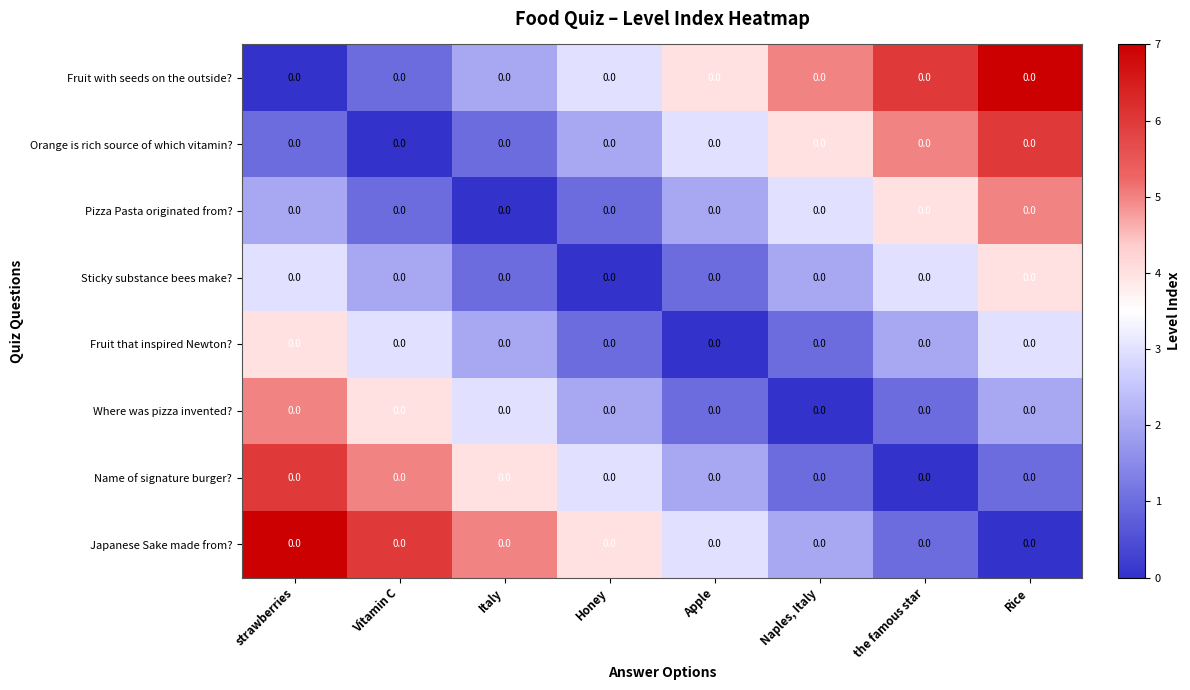

How many data points in Fruit with seeds on the outside? are less than 4?

4